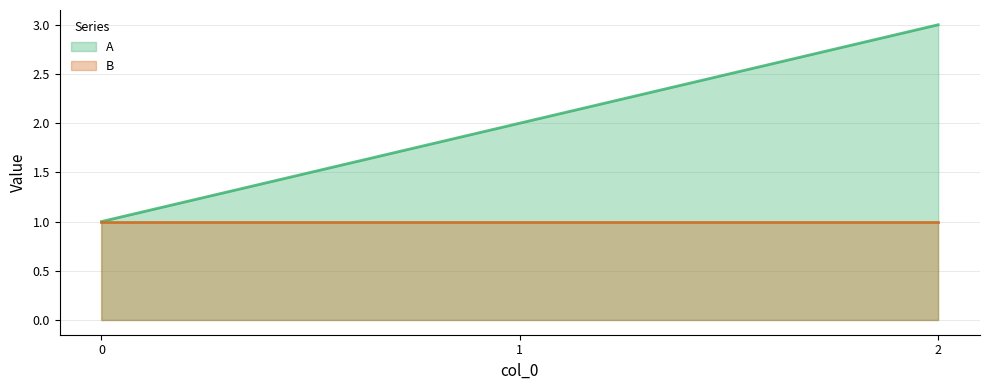

What is the difference between the values at 2 and 1?

1